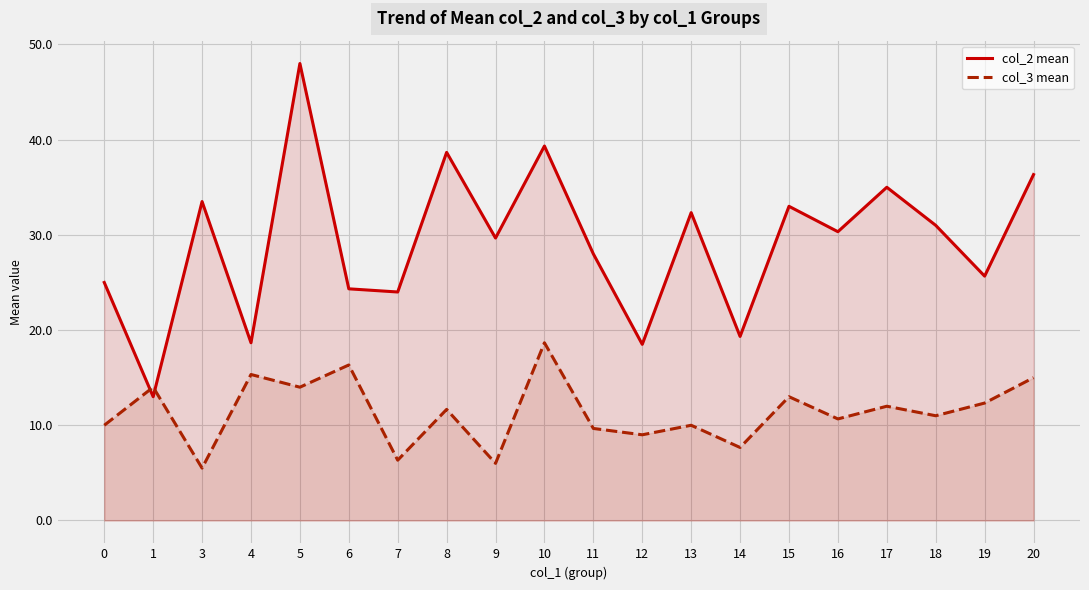

What is the minimum value shown in the chart?

5.5